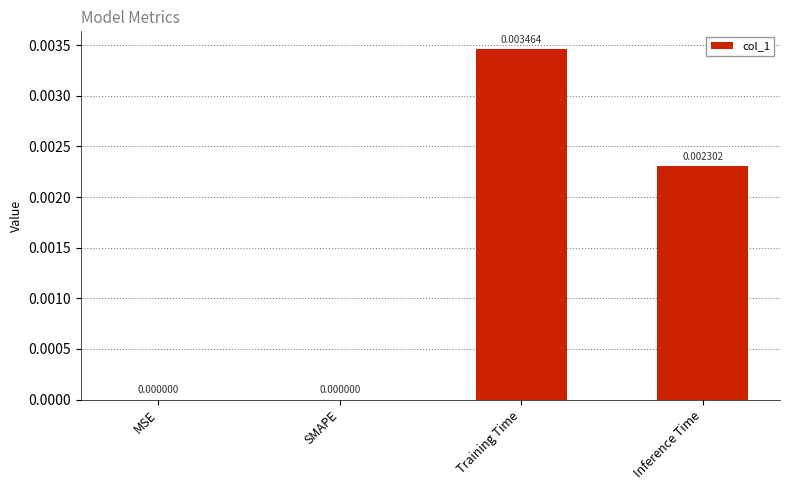

Are the bars horizontal?

No